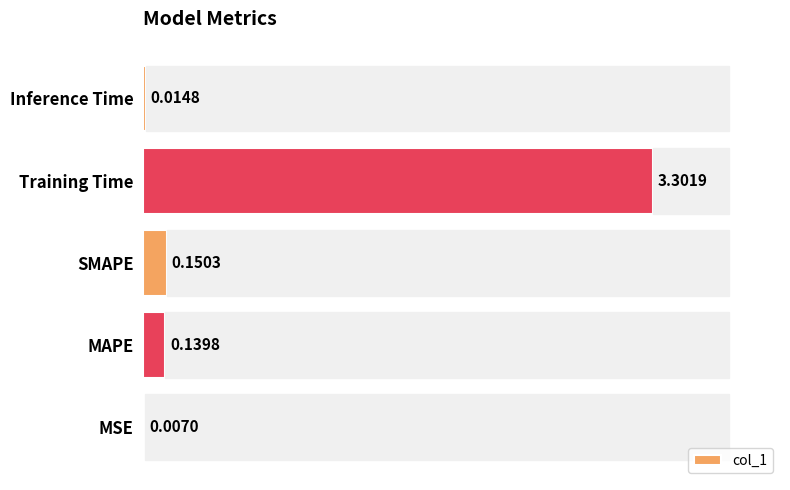

What is the maximum value shown in the chart?

3.3